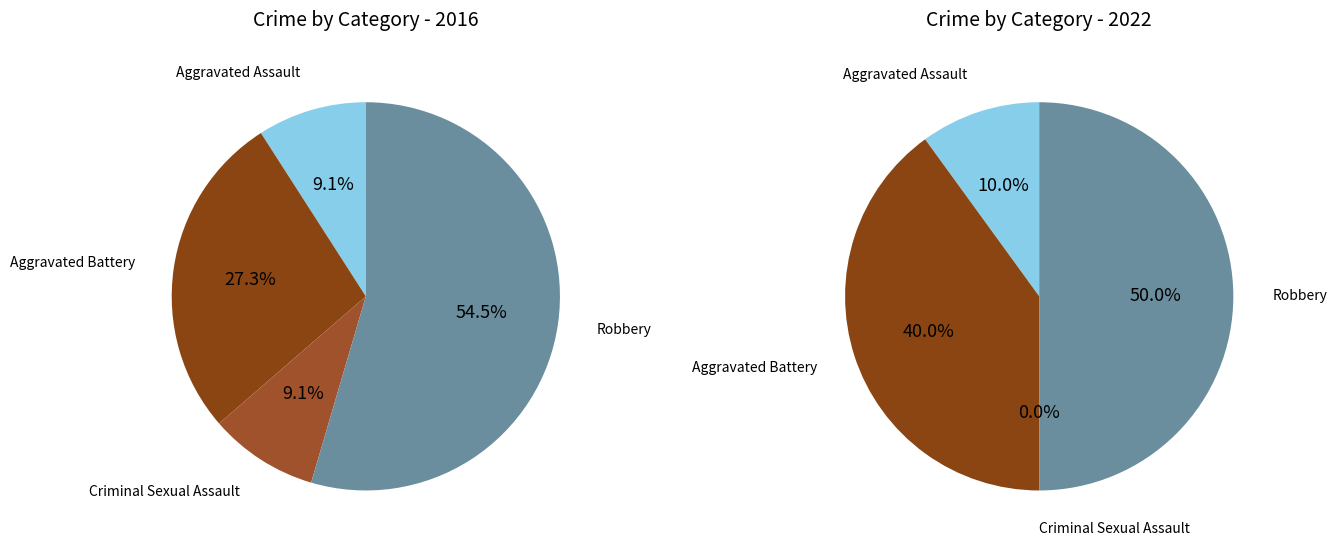

What percentage do 2 and values_2016 together represent?

18.2%